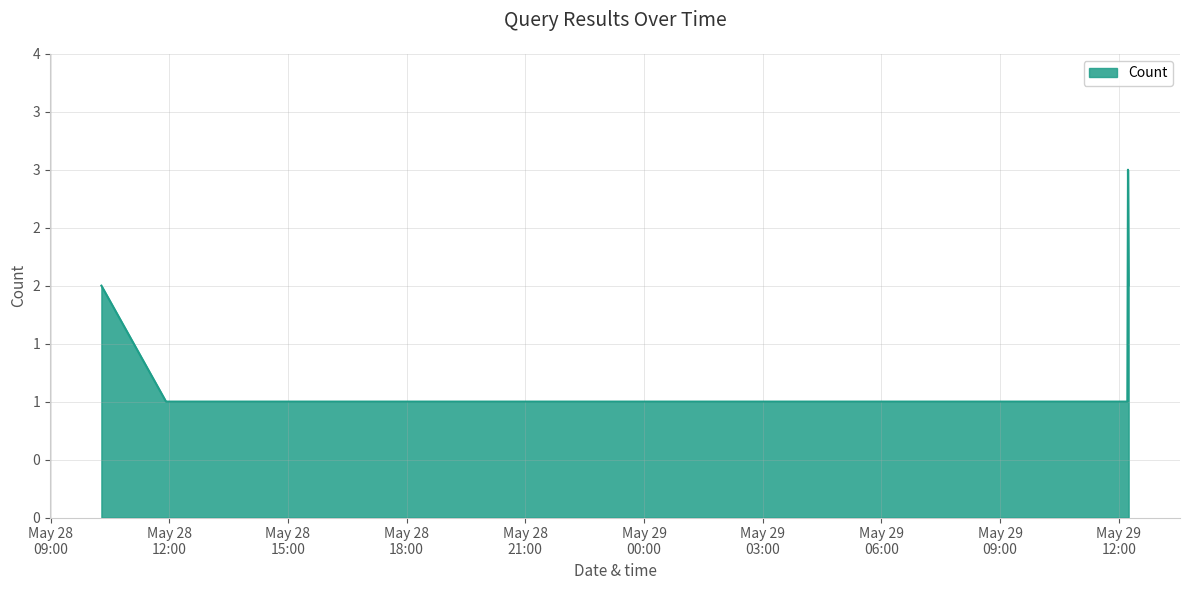

At which category does the chart reach its minimum across all series?

2019-05-28 11:55:00